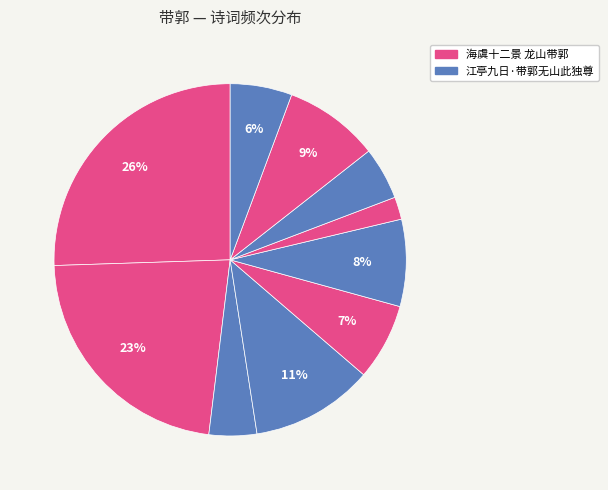

Count the number of slices in the pie.

10